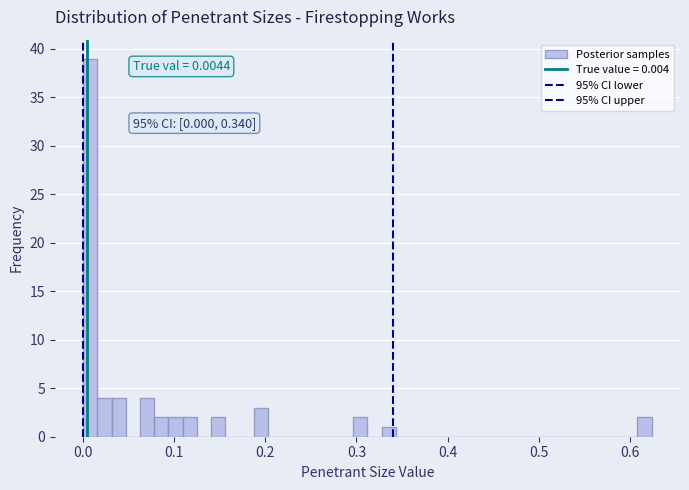

Around what value on the x-axis is the tallest bar? Give the approximate position of its centre, as read against the axis.

0.01